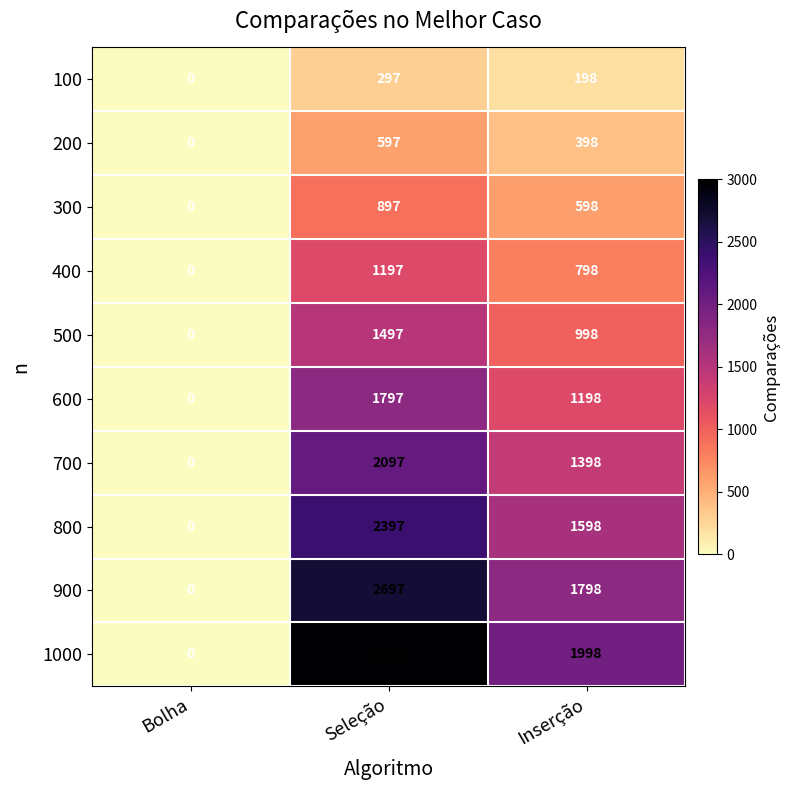

What is the greatest value displayed?

2997